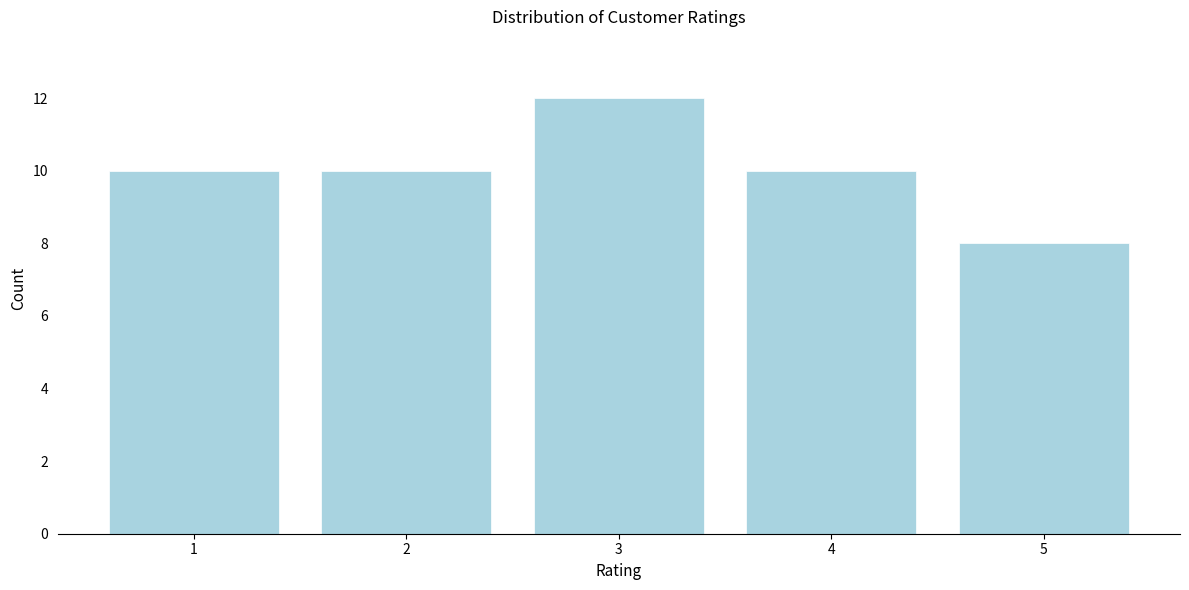

Reading left to right, extract all data points from this chart.

10	10	12	10	8